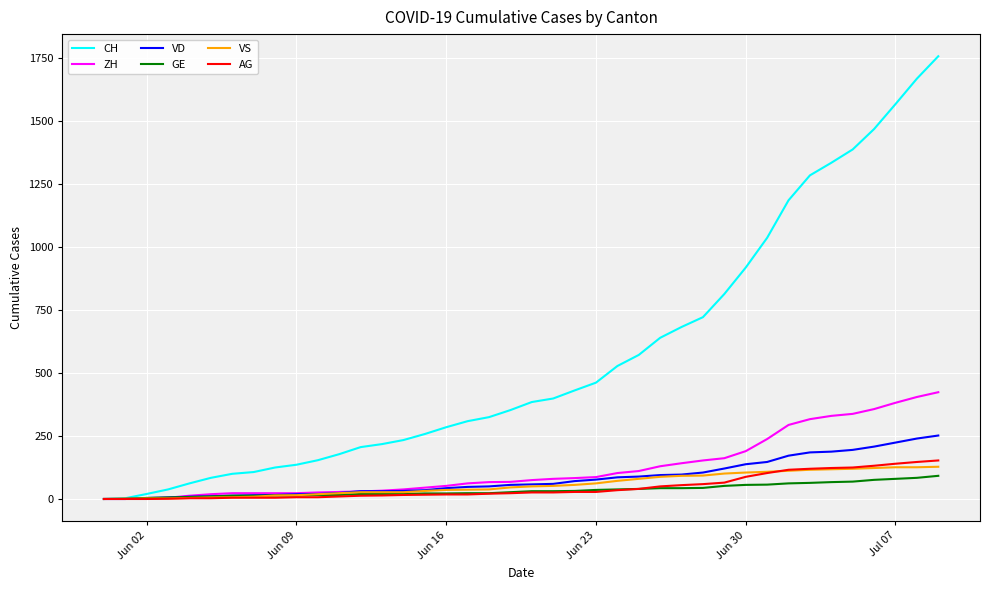

What is the greatest value displayed?

1758